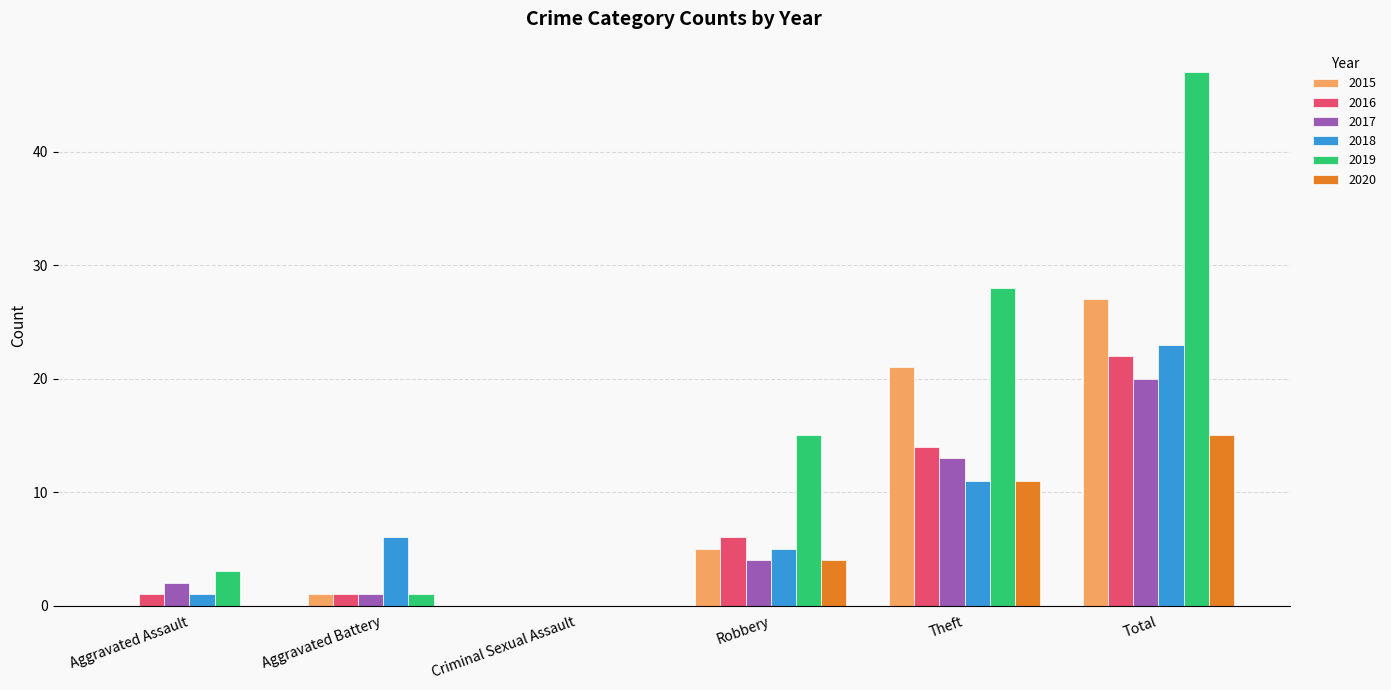

At which category is the sum across all series the highest?

Total